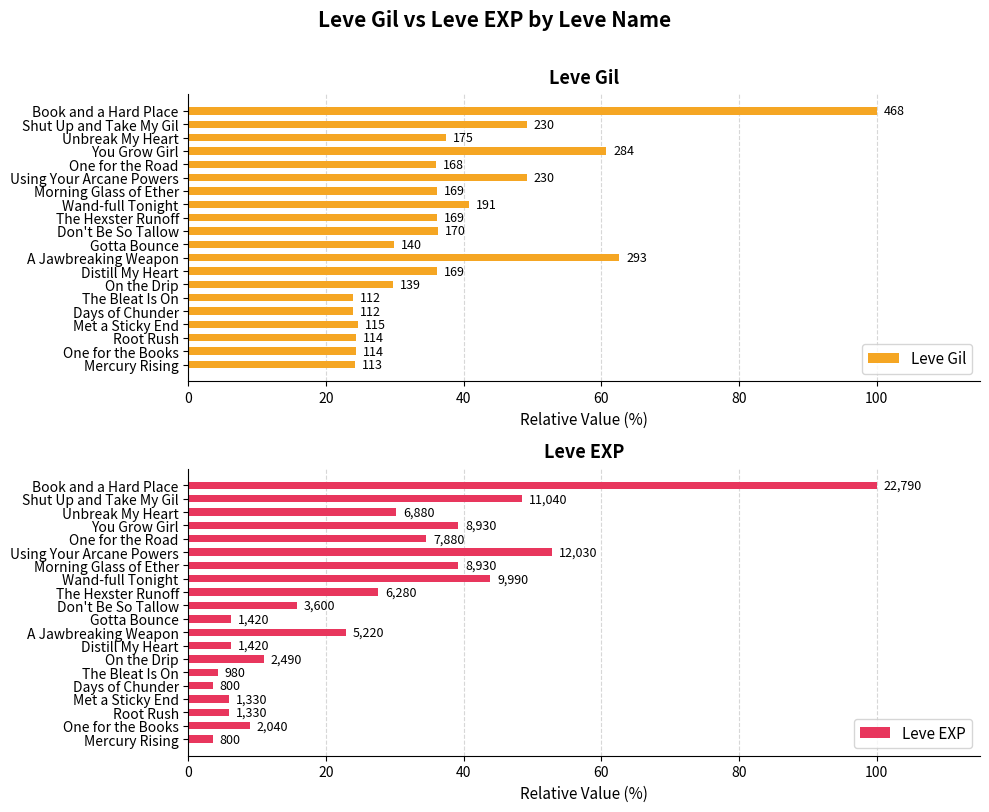

Rank the series at Unbreak My Heart from lowest to highest value.

Leve EXP, Leve Gil